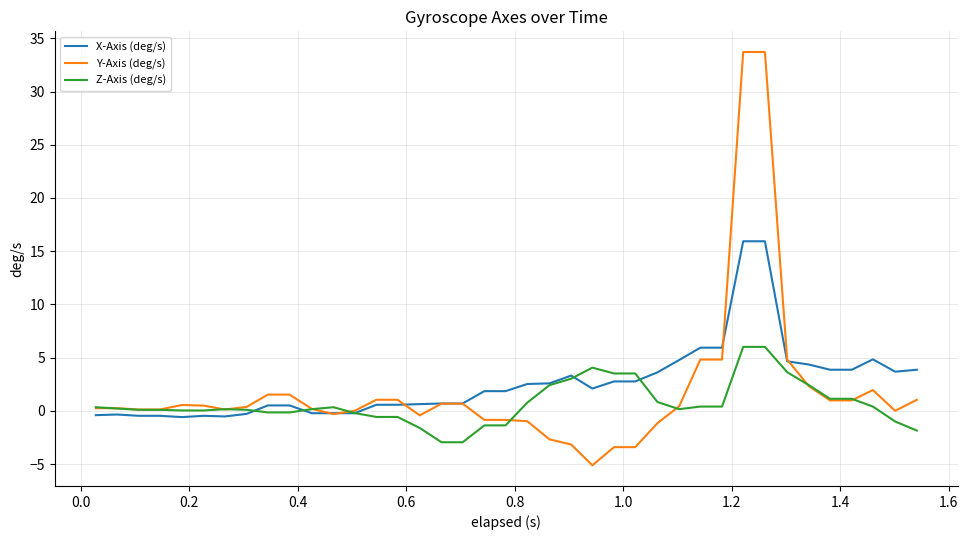

Which series has the widest spread of values?

Y-Axis (deg/s)